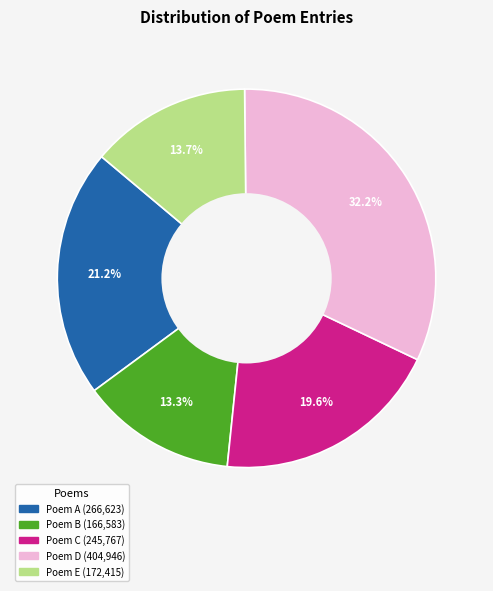

Is there a majority slice in this chart?

No